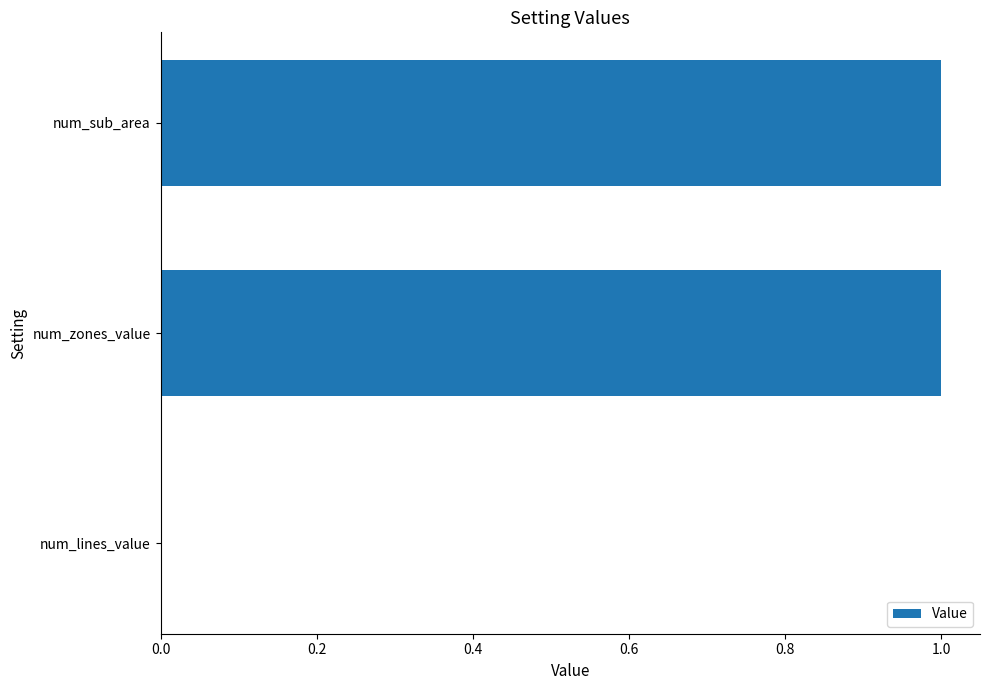

The value at num_lines_value is 0. True or false?

True